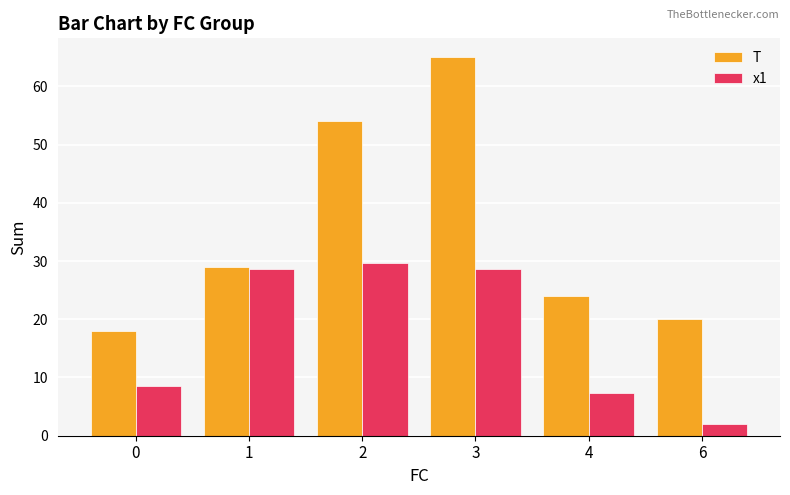

Are the bars grouped side by side (vs. stacked)?

Yes